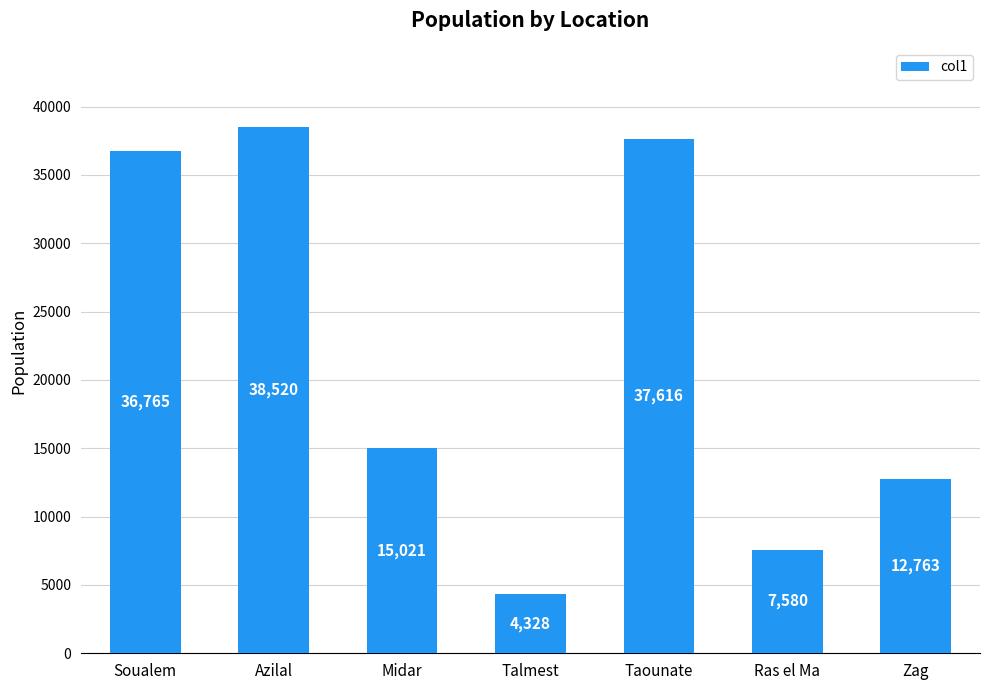

What is the label of the 1st bar from the left?

Soualem